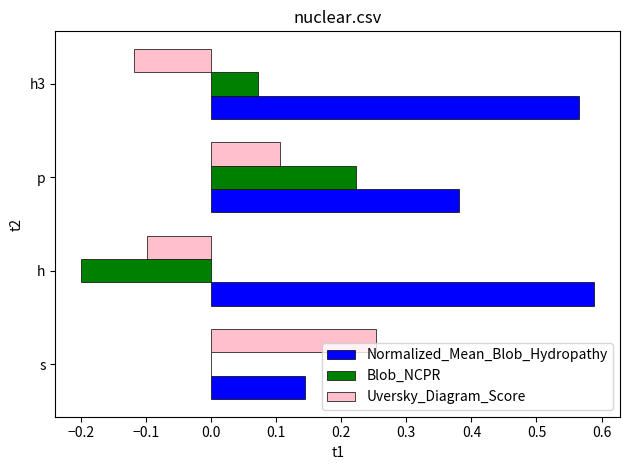

At which category does the chart reach its peak across all series?

h